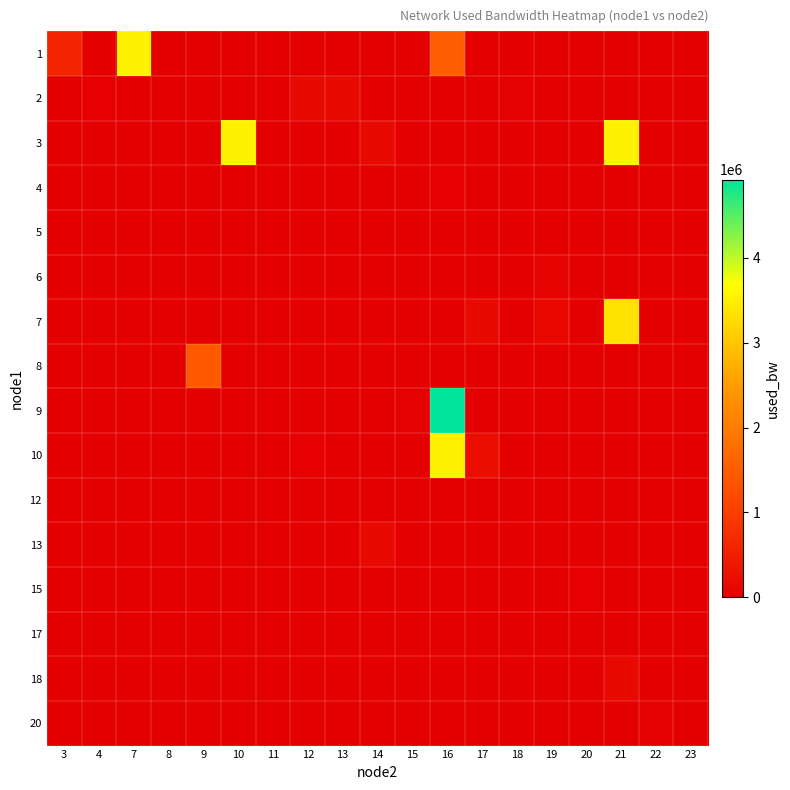

How many series are shown in this chart?

16